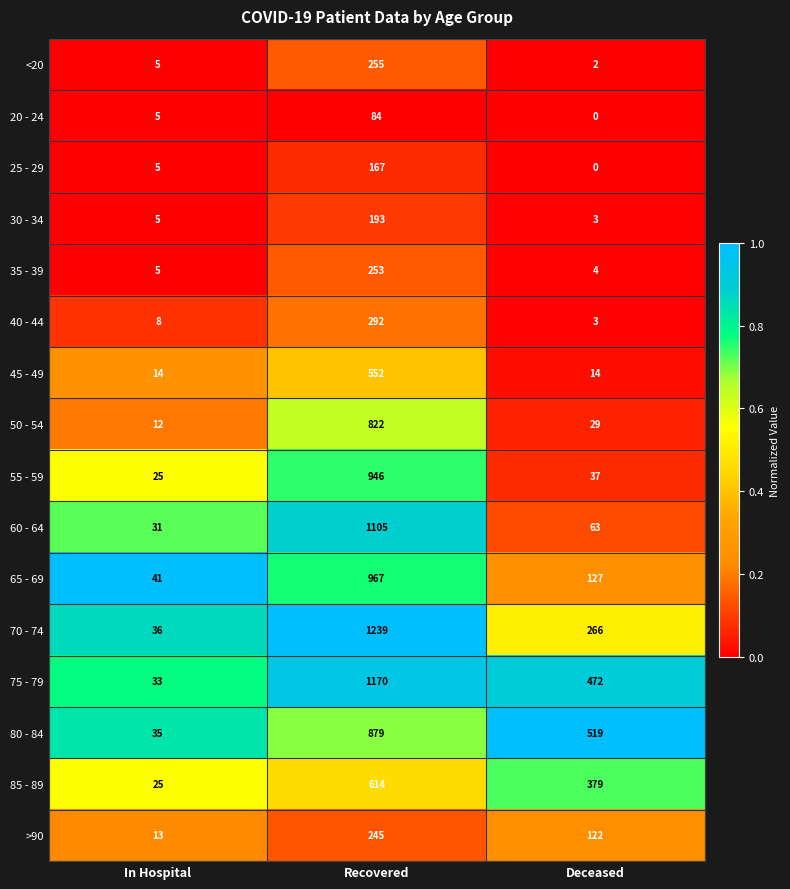

How many categories are shown in the chart?

3